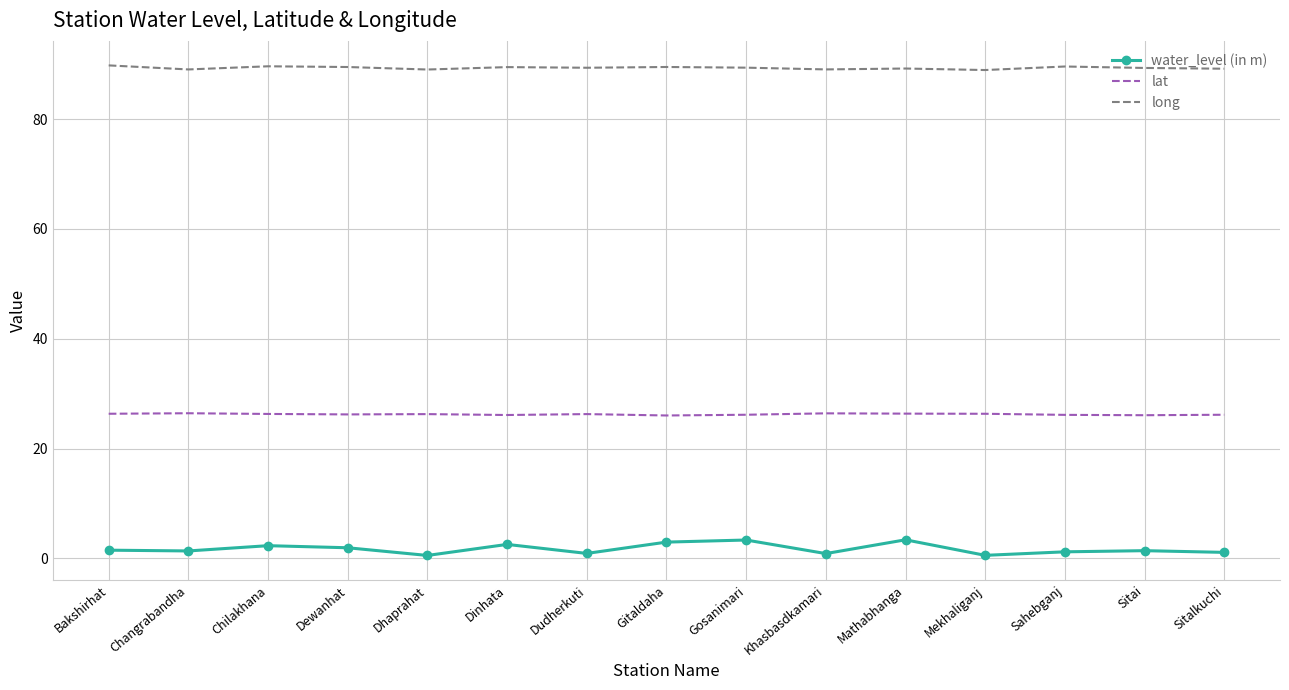

Which series has the largest range (max minus min)?

water_level (in m)